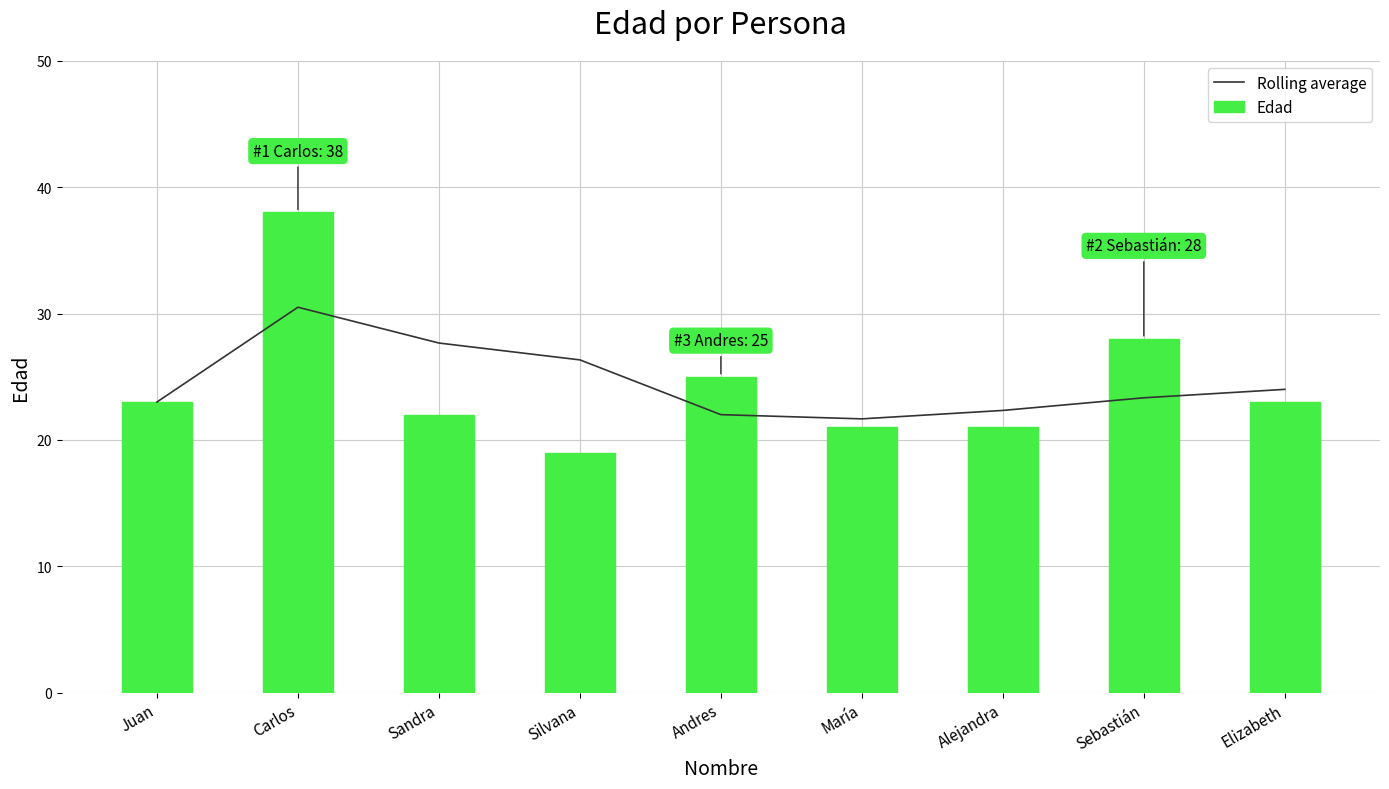

Reading right to left, what are all the values shown in this chart?

Rolling average: Elizabeth=24.0	Sebastián=23.3	Alejandra=22.3	María=21.7	Andres=22.0	Silvana=26.3	Sandra=27.7	Carlos=30.5	Juan=23.0
Edad: Elizabeth=23.0	Sebastián=28.0	Alejandra=21.0	María=21.0	Andres=25.0	Silvana=19.0	Sandra=22.0	Carlos=38.0	Juan=23.0